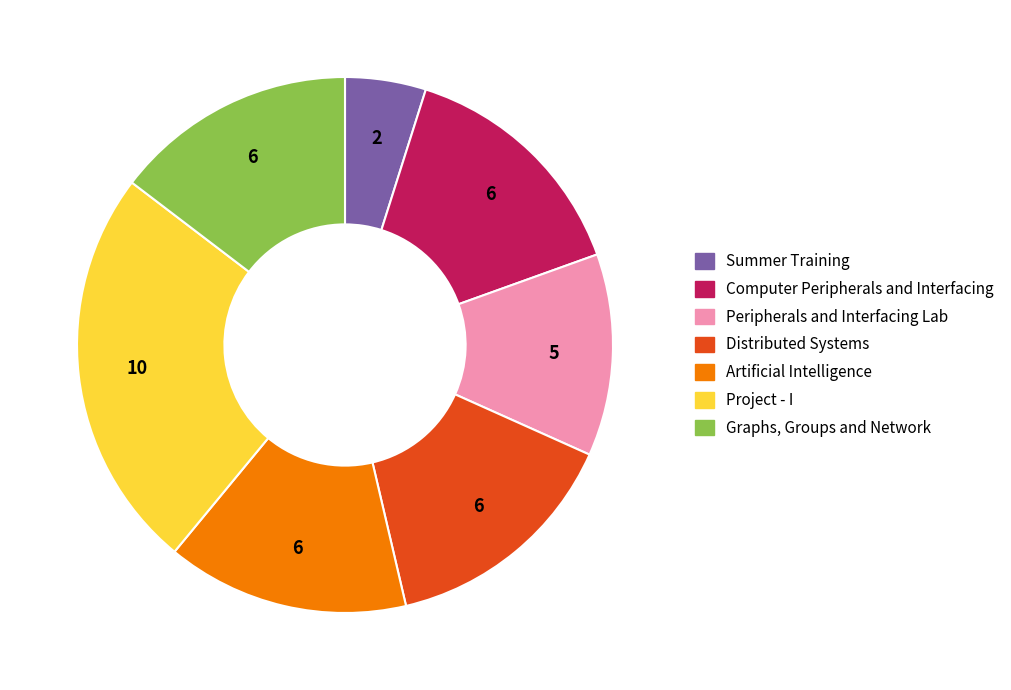

What is the smallest slice in the pie chart?

Summer Training